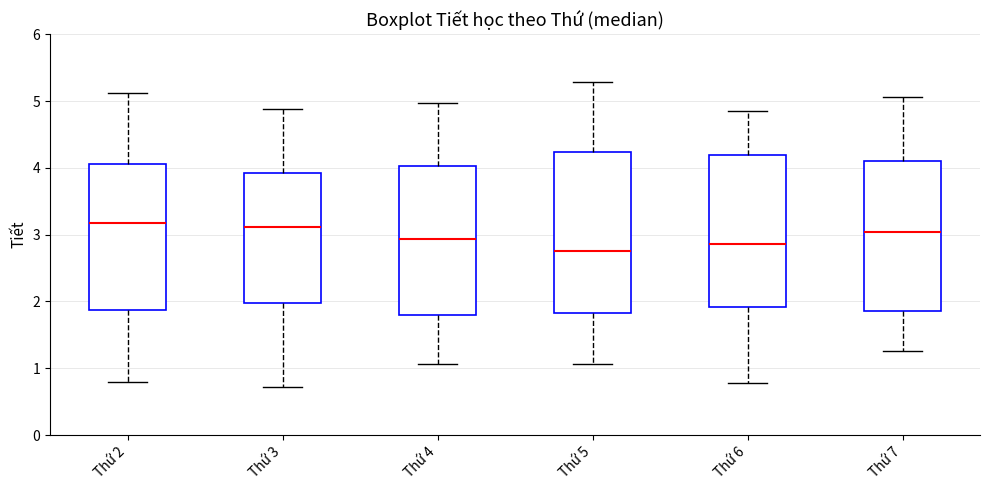

Reading left to right, read every box against the y-axis: the position of its median line, the range the box covers, and the ends of its whiskers. The values are not printed on the chart, so give them approximately, as read against the axis.

Thứ 2: median 3.2, box 1.9 to 4.1, whiskers 0.8 to 5.1
Thứ 3: median 3.1, box 2.0 to 3.9, whiskers 0.7 to 4.9
Thứ 4: median 2.9, box 1.8 to 4.0, whiskers 1.1 to 5.0
Thứ 5: median 2.7, box 1.8 to 4.2, whiskers 1.1 to 5.3
Thứ 6: median 2.9, box 1.9 to 4.2, whiskers 0.8 to 4.9
Thứ 7: median 3.0, box 1.9 to 4.1, whiskers 1.3 to 5.1